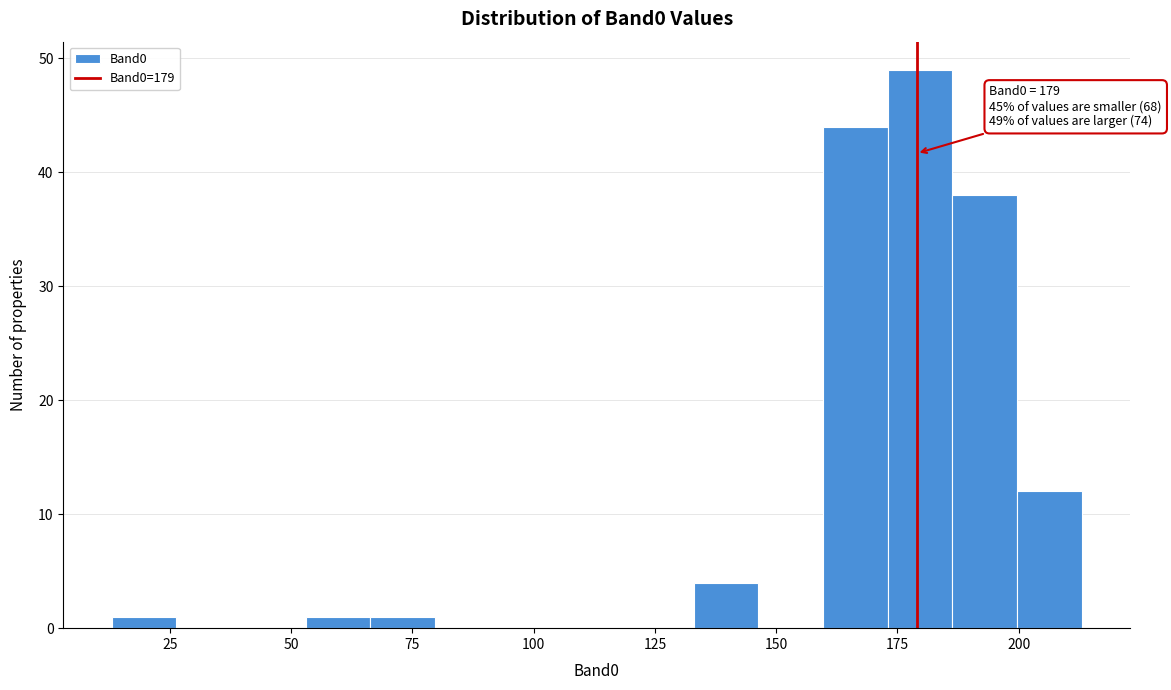

Read against the x-axis, roughly where is the centre of the tallest bar?

180